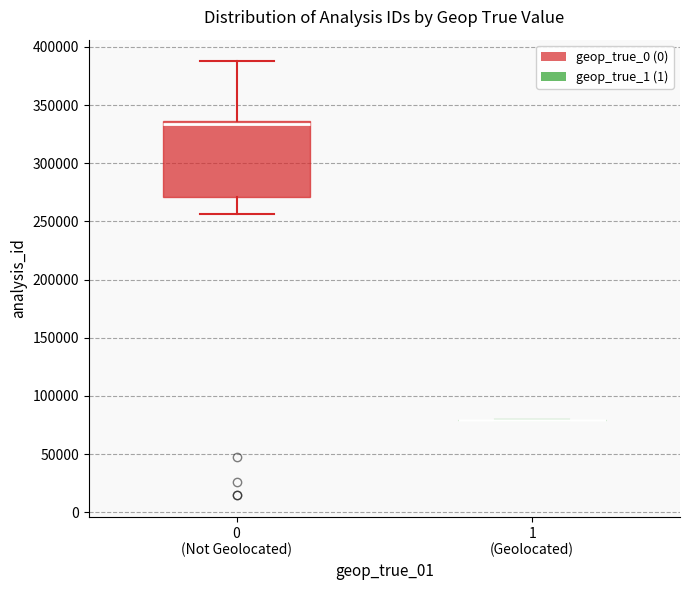

Which box is the tallest, from its lower edge to its upper edge?

0 (Not Geolocated)